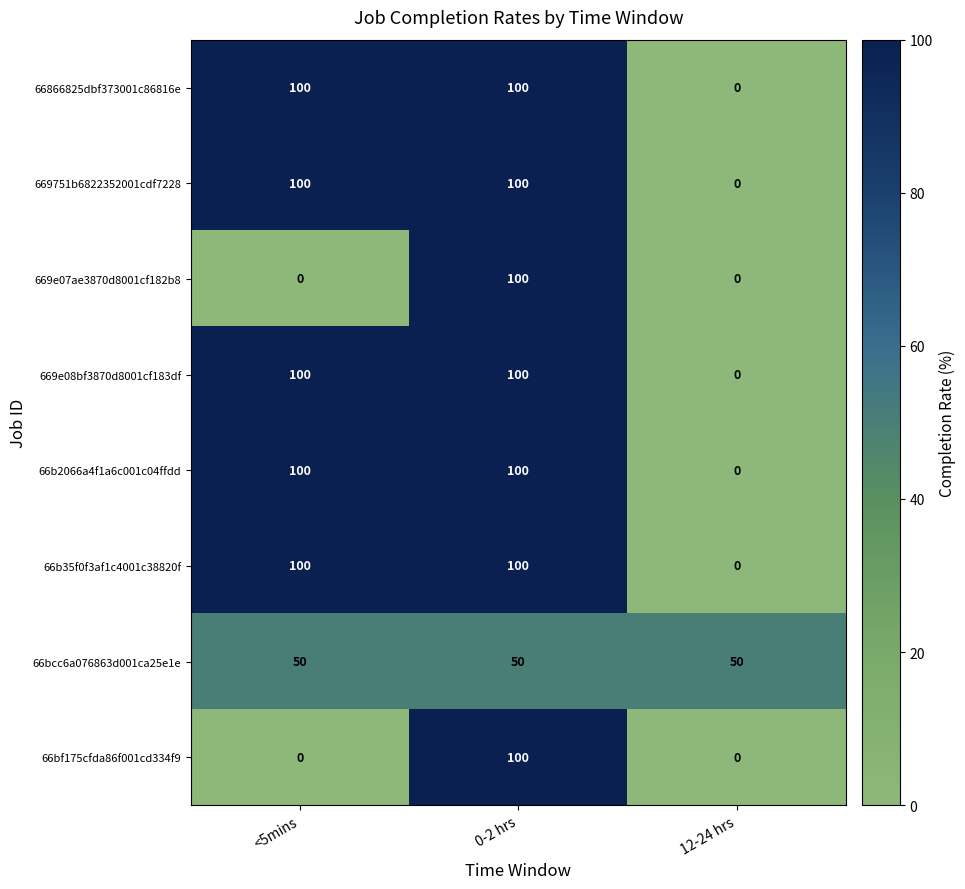

Is it true that 66b35f0f3af1c4001c38820f equals 26 at <5mins?

False